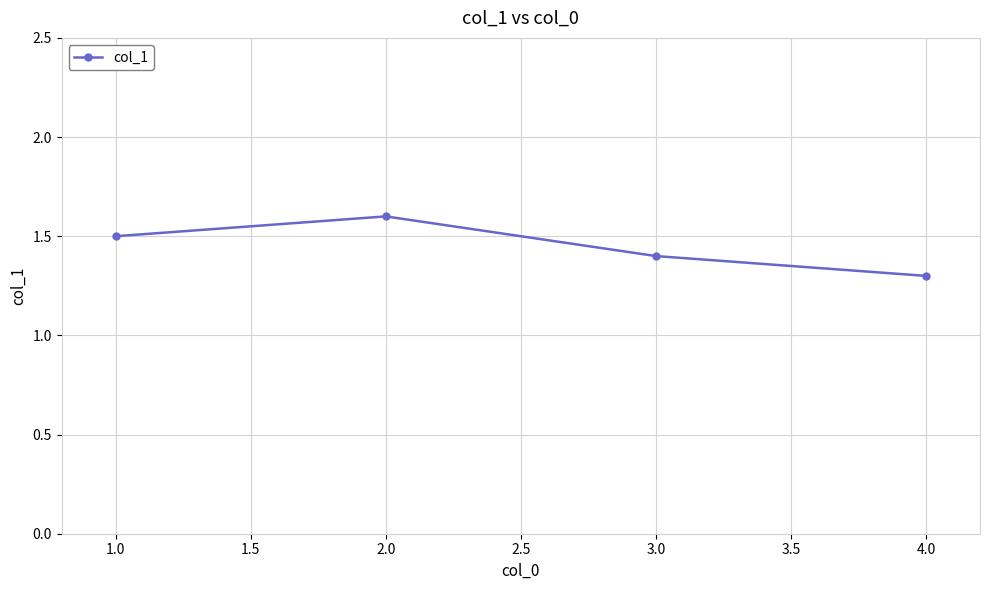

How many lines are shown in the chart?

1